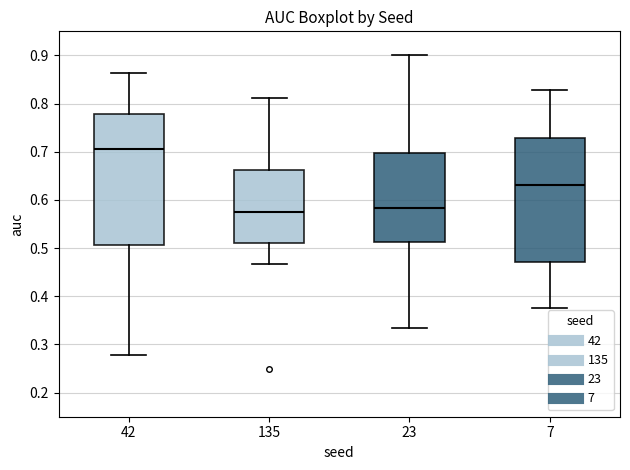

Reading left to right, transcribe this box plot: for each box, give where its median line is, the range the box spans, and where its two whiskers end, as read against the y-axis. The values are not printed on the chart, so give them approximately, as read against the axis.

42: median 0.71, box 0.51 to 0.78, whiskers 0.28 to 0.86
135: median 0.57, box 0.51 to 0.66, whiskers 0.47 to 0.81
23: median 0.58, box 0.51 to 0.70, whiskers 0.33 to 0.90
7: median 0.63, box 0.47 to 0.73, whiskers 0.38 to 0.83